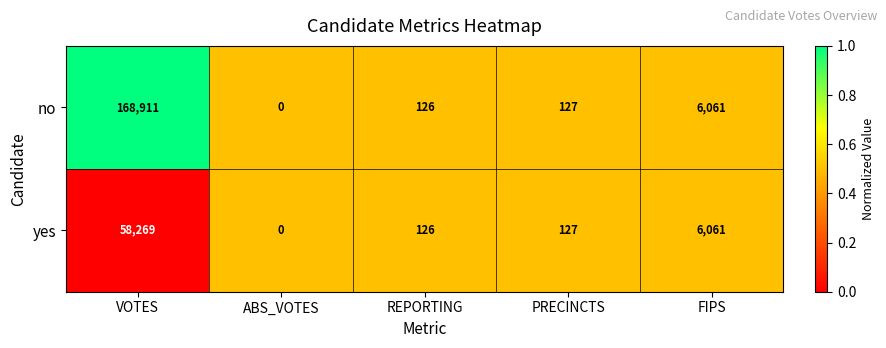

Reading left to right, list all the values displayed in this chart.

no: VOTES=168911	ABS_VOTES=0	REPORTING=126	PRECINCTS=127	FIPS=6061
yes: VOTES=58269	ABS_VOTES=0	REPORTING=126	PRECINCTS=127	FIPS=6061